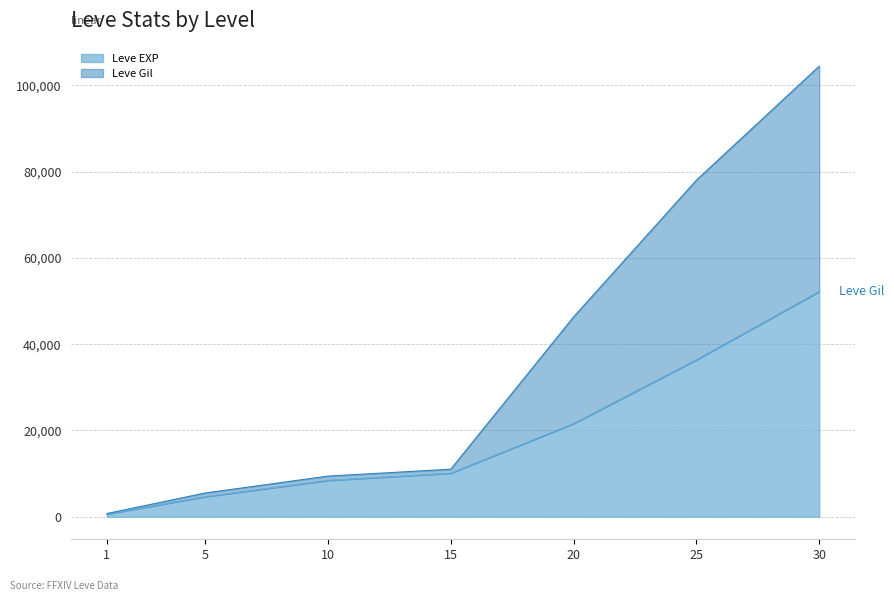

How many lines are shown in the chart?

2